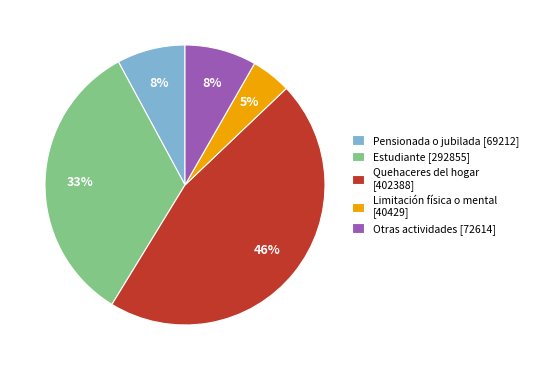

Which has a higher value, Pensionada o jubilada [69212] or Estudiante [292855]?

Estudiante [292855]